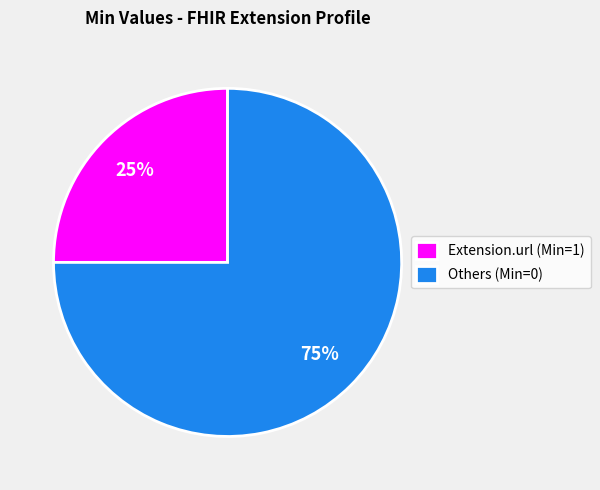

Is the sum of Others (Min=0) and Extension.url (Min=1) greater than half?

Yes